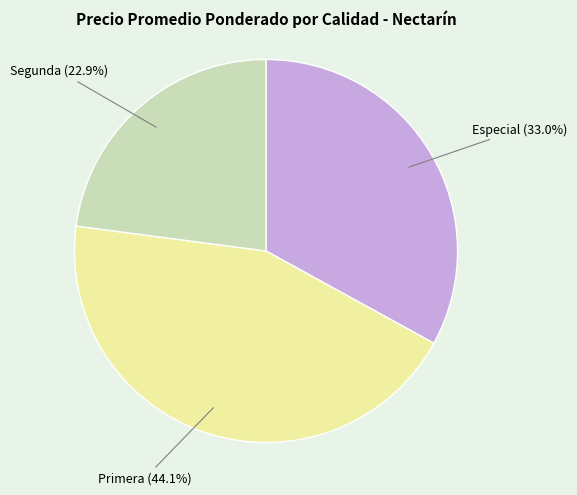

Is there a majority slice in this chart?

No